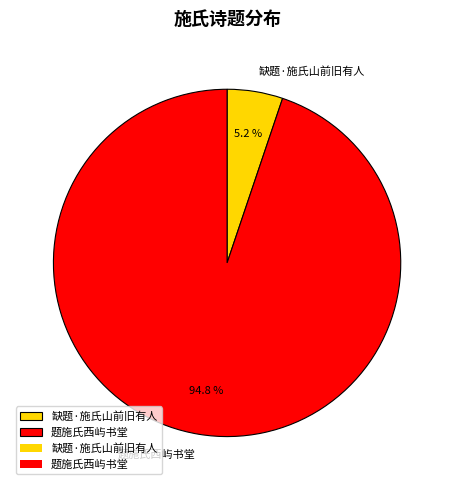

True or false: 缺题·施氏山前旧有人 accounts for 5% of the total.

True